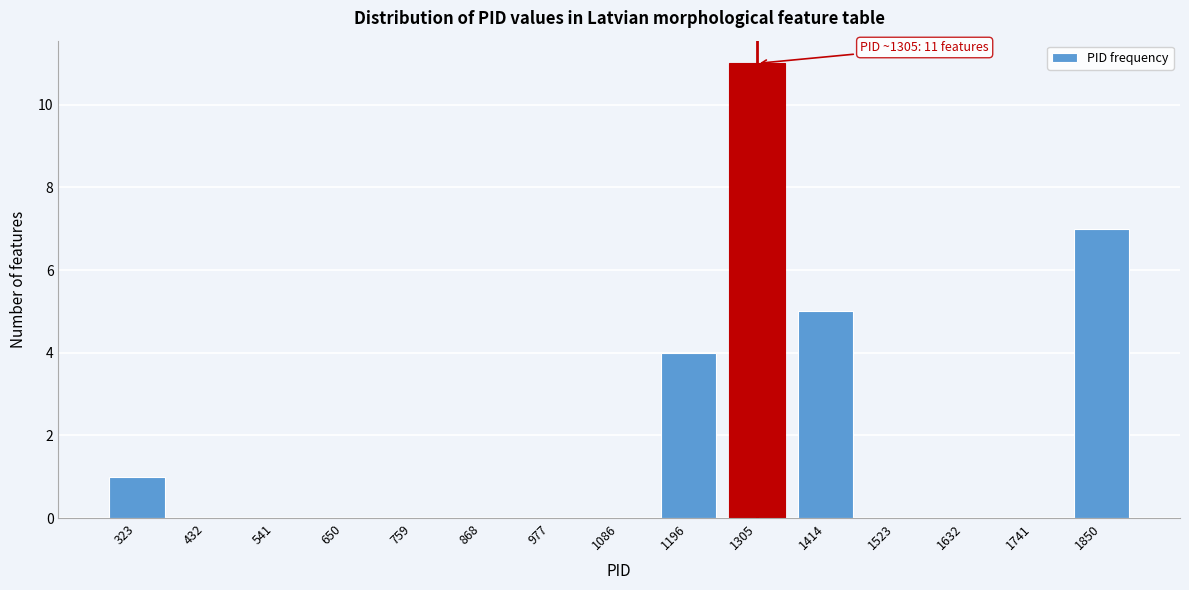

Reading right to left, extract all data points from this chart.

1850=7	1741=0	1632=0	1523=0	1414=5	1305=11	1196=4	1086=0	977=0	868=0	759=0	650=0	541=0	432=0	323=1